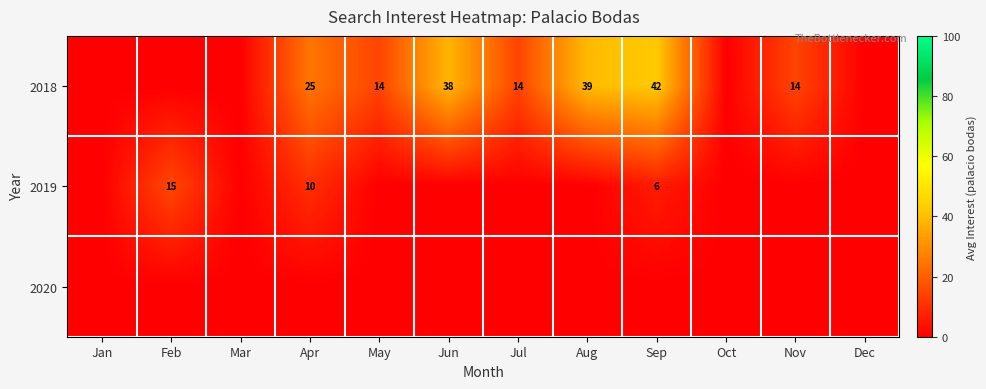

What is the difference between the 2018 values at Aug and Nov?

25